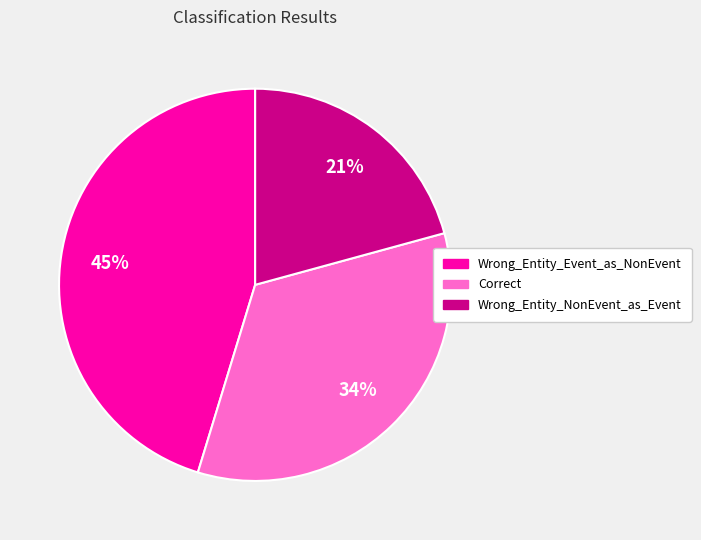

How many slices are in this pie chart?

3